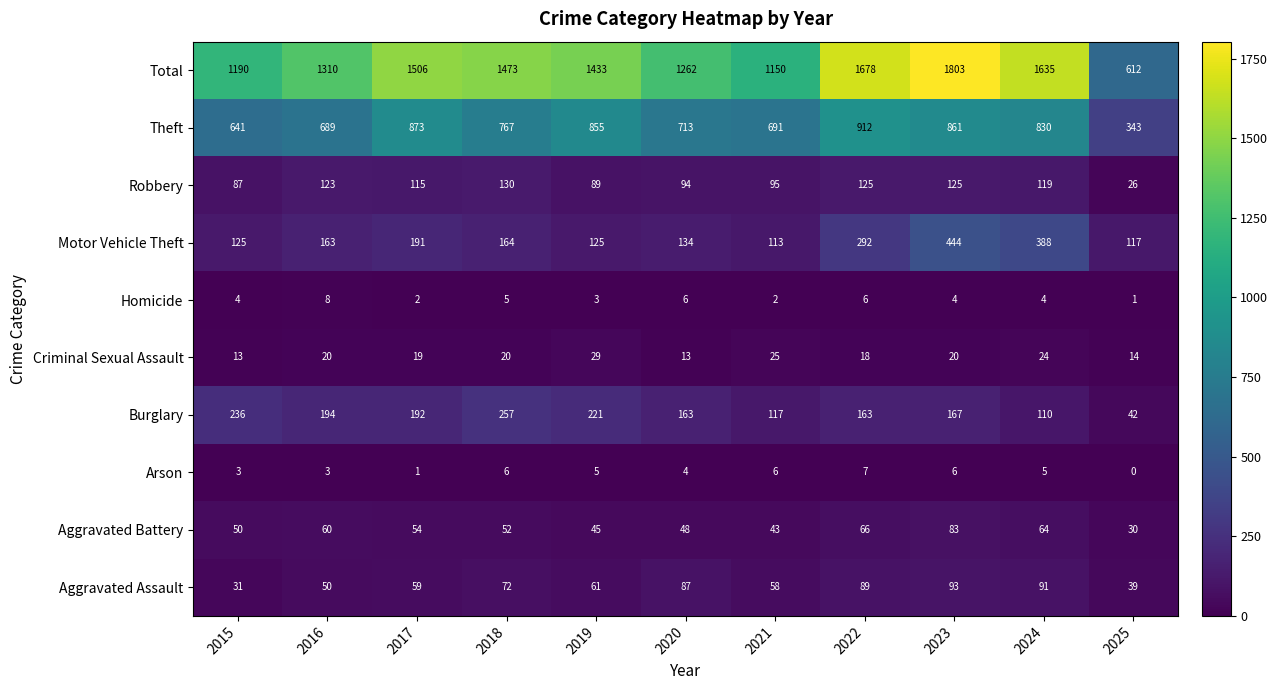

Which series has the widest spread of values?

Total